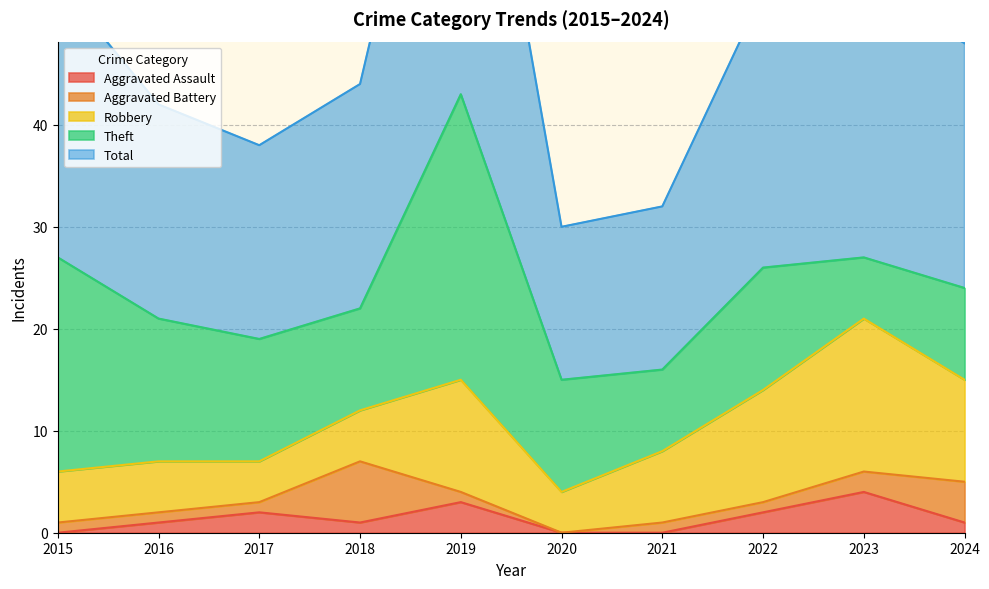

What is the sum of the Total values at 2015 and 2017?

46